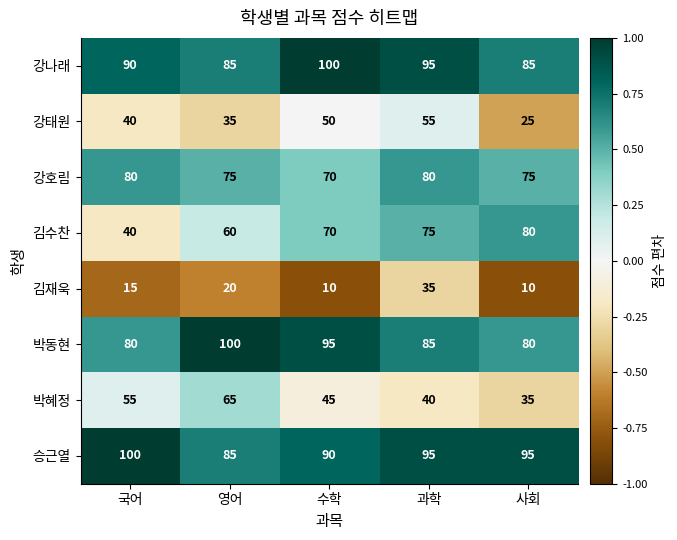

Where does the 승근열 series first go above 95?

국어